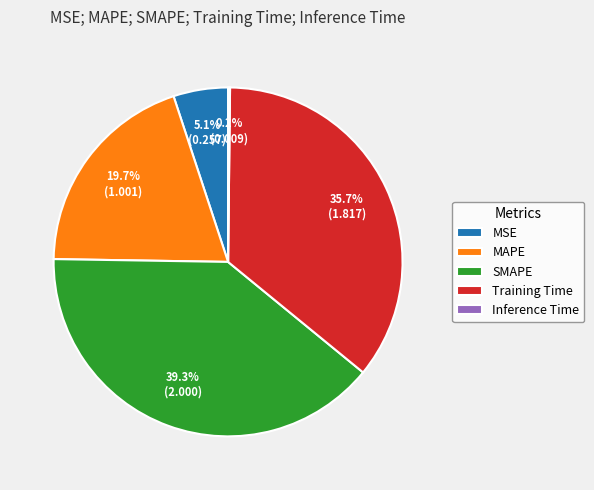

Between SMAPE and Training Time, which is larger?

SMAPE